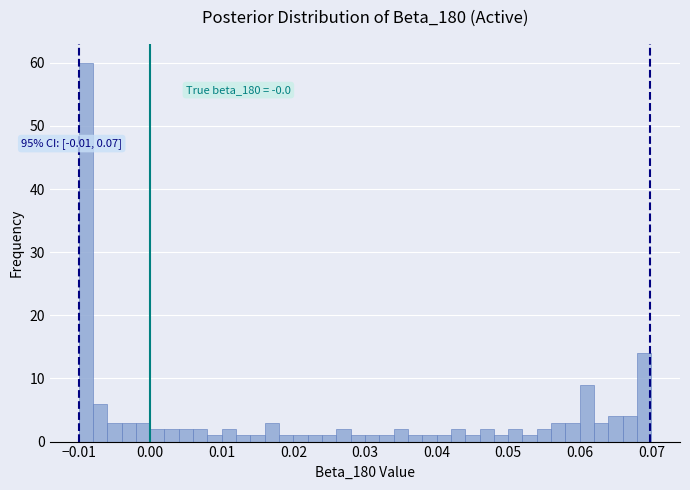

Around what value on the x-axis is the tallest bar? Give the approximate position of its centre, as read against the axis.

-0.009